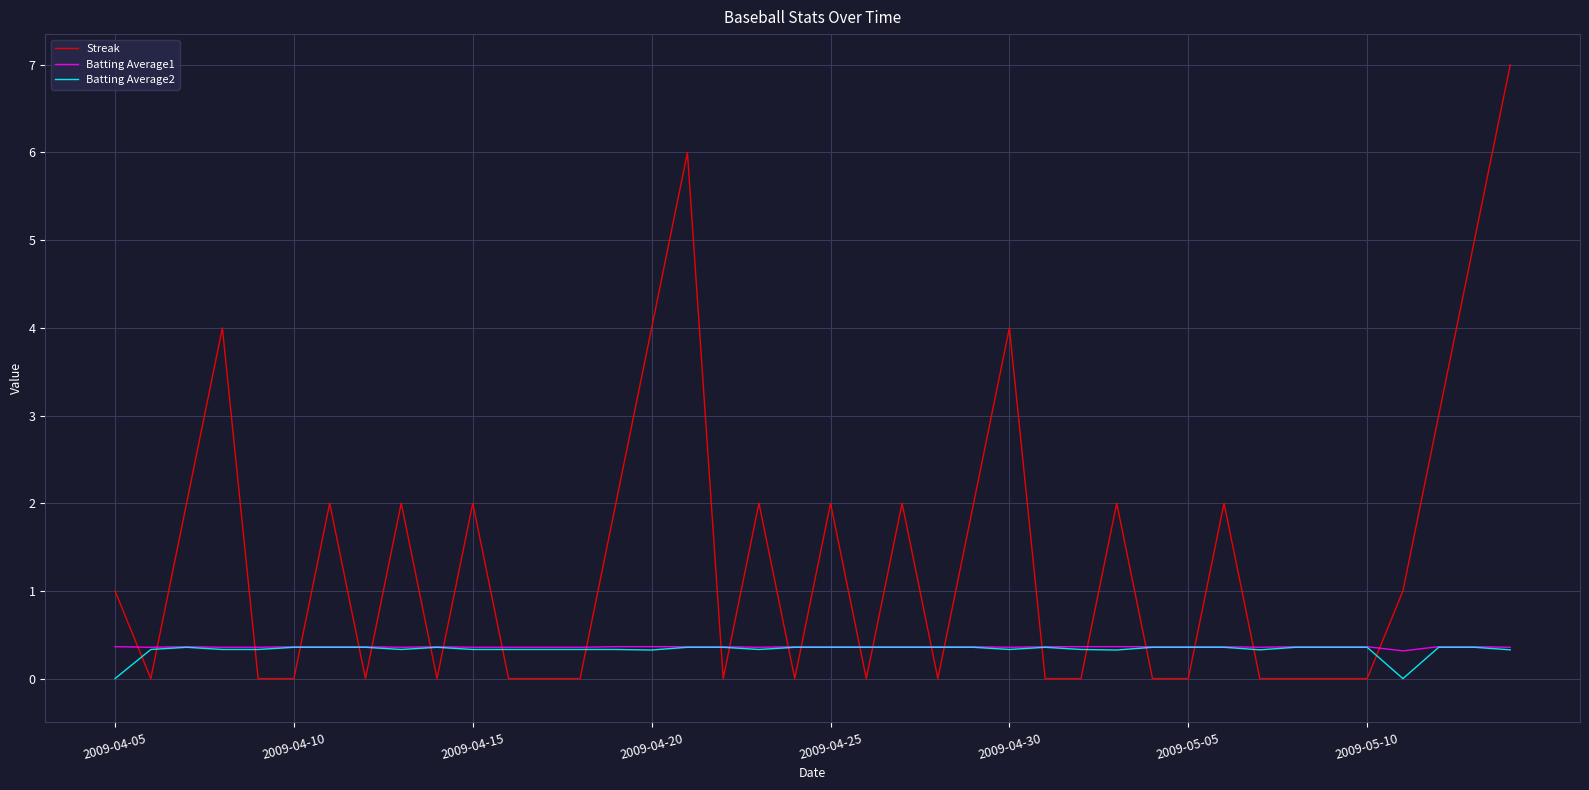

What is the maximum value for Batting Average2?

0.4